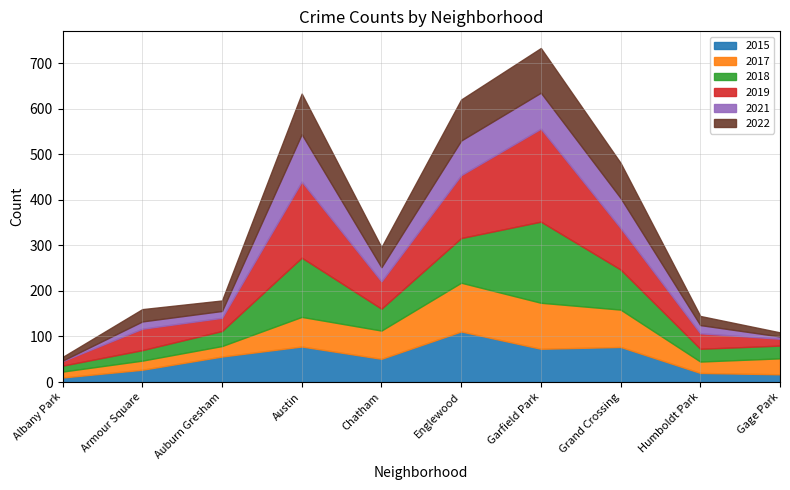

Reading left to right, transcribe all the data shown in this chart.

2015: Albany Park=10	Armour Square=27	Auburn Gresham=56	Austin=78	Chatham=51	Englewood=111	Garfield Park=73	Grand Crossing=77	Humboldt Park=20	Gage Park=17
2017: Albany Park=13	Armour Square=20	Auburn Gresham=23	Austin=65	Chatham=62	Englewood=107	Garfield Park=101	Grand Crossing=82	Humboldt Park=25	Gage Park=35
2018: Albany Park=13	Armour Square=23	Auburn Gresham=33	Austin=130	Chatham=48	Englewood=98	Garfield Park=178	Grand Crossing=88	Humboldt Park=28	Gage Park=28
2021: Albany Park=1	Armour Square=16	Auburn Gresham=15	Austin=104	Chatham=31	Englewood=76	Garfield Park=79	Grand Crossing=66	Humboldt Park=18	Gage Park=5
2019: Albany Park=10	Armour Square=47	Auburn Gresham=29	Austin=167	Chatham=60	Englewood=138	Garfield Park=204	Grand Crossing=91	Humboldt Park=34	Gage Park=15
2022: Albany Park=8	Armour Square=27	Auburn Gresham=23	Austin=89	Chatham=44	Englewood=90	Garfield Park=98	Grand Crossing=77	Humboldt Park=20	Gage Park=9